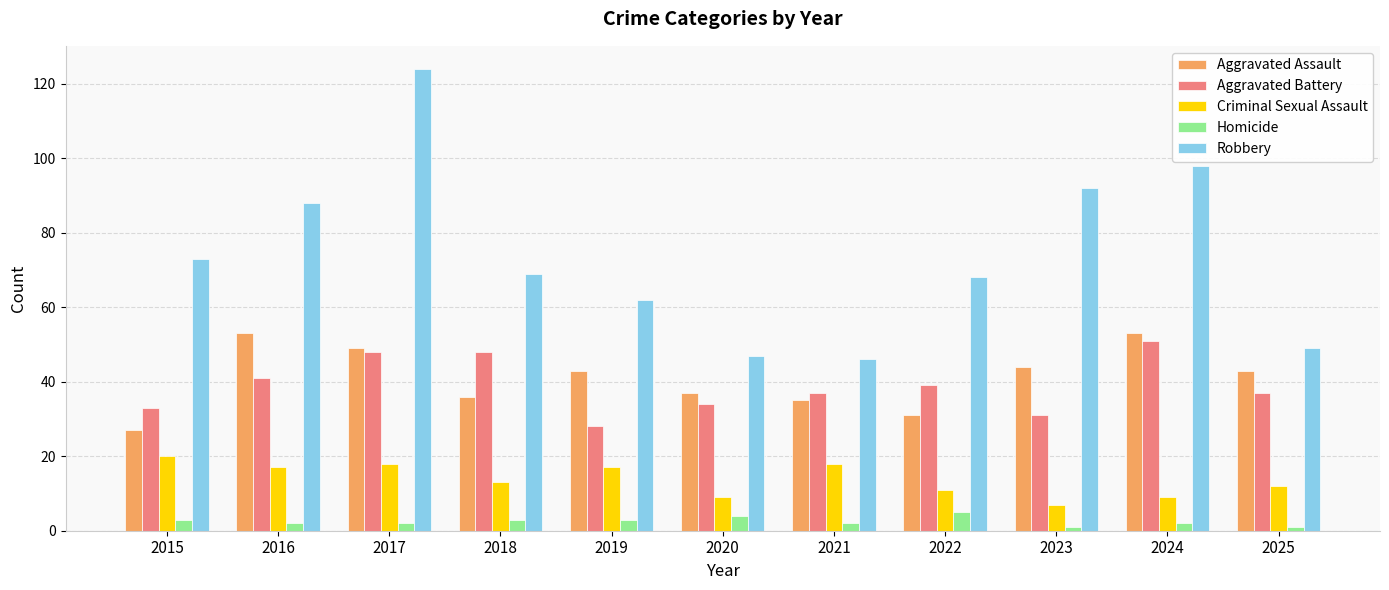

The Criminal Sexual Assault series shows 18 at 2021. True or false?

True